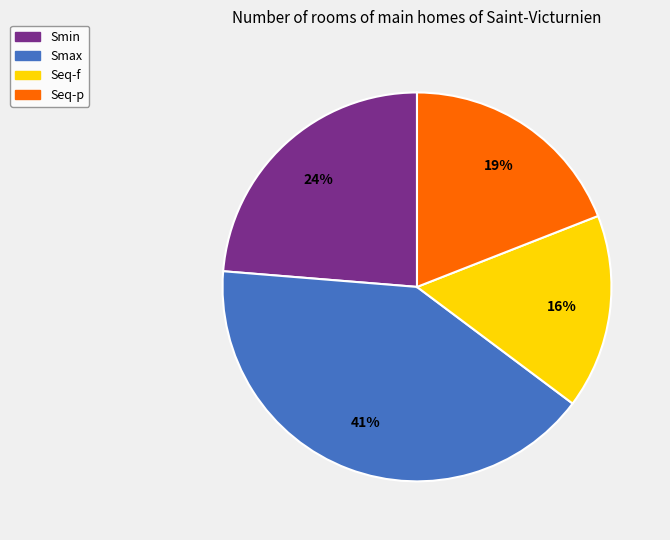

Does Seq-f account for over 50% of the chart?

No